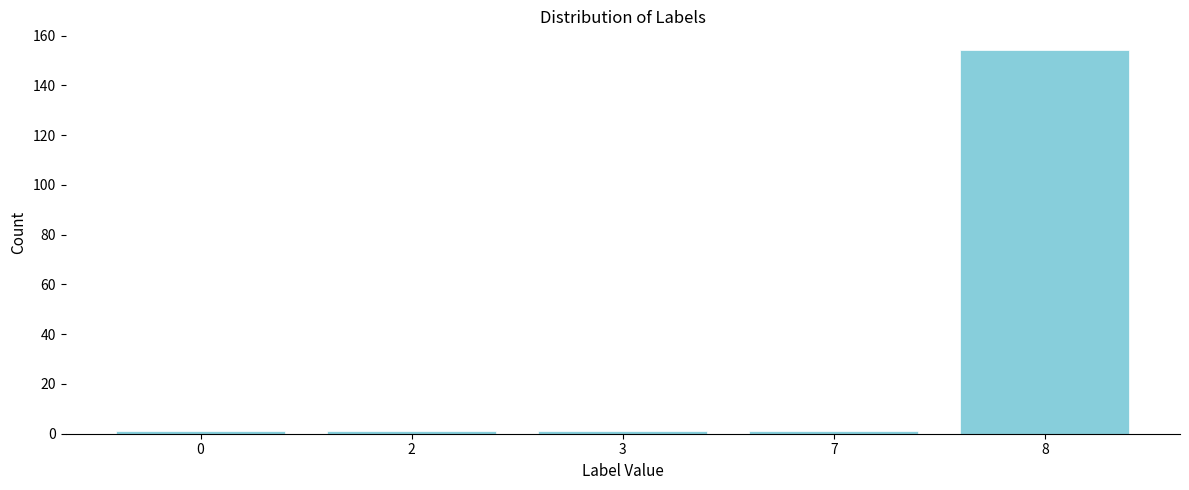

Reading right to left, list all the values displayed in this chart.

154	1	1	1	1